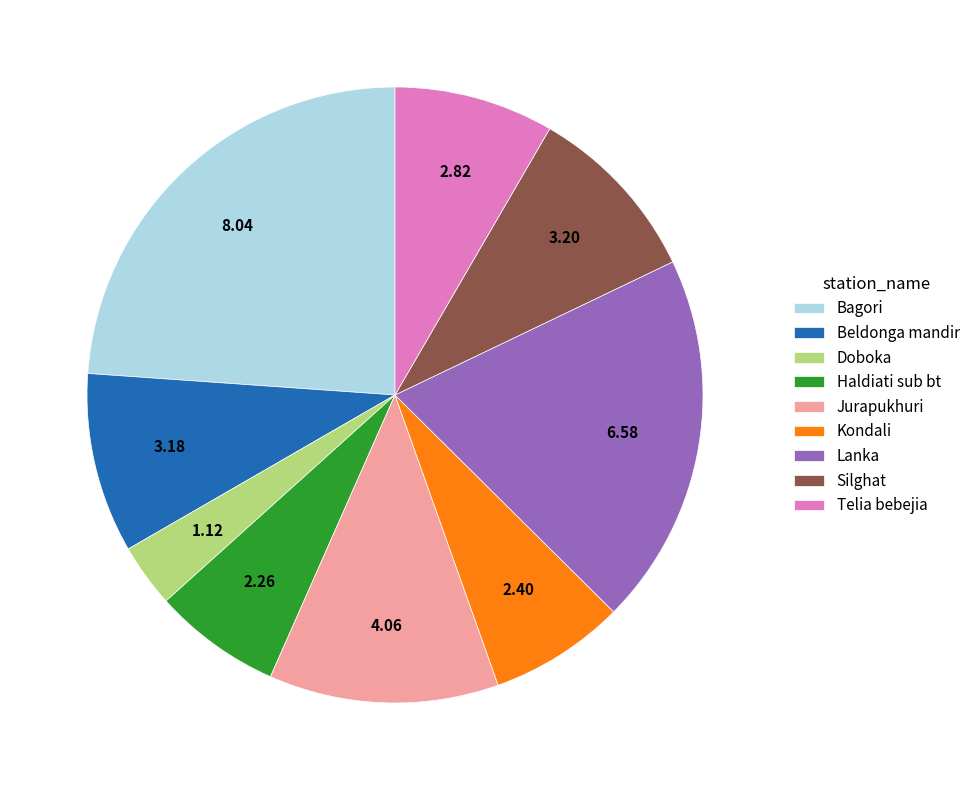

Is it true that Haldiati sub bt is 7% of the pie?

True